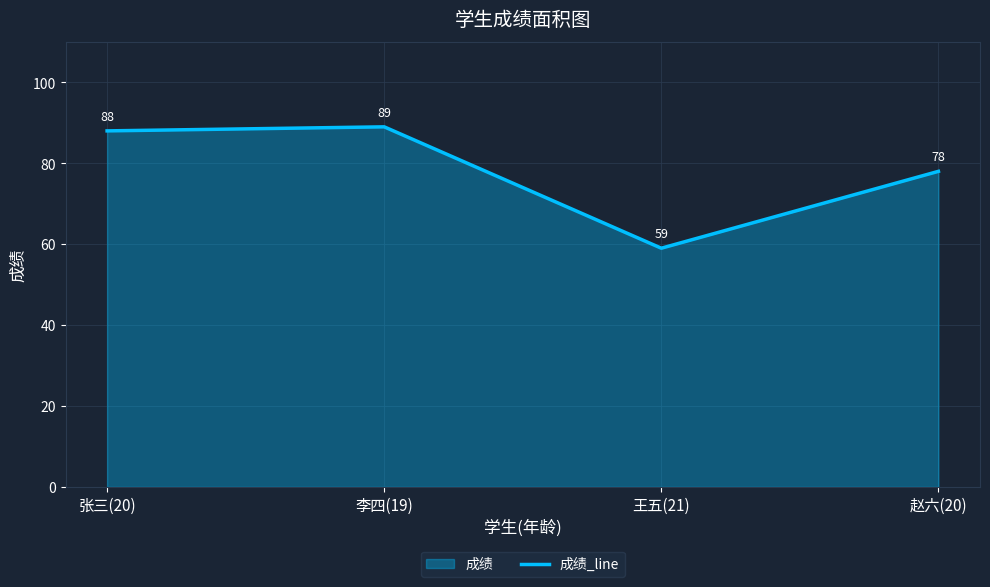

What is the label of the 2nd point from the right?

王五(21)